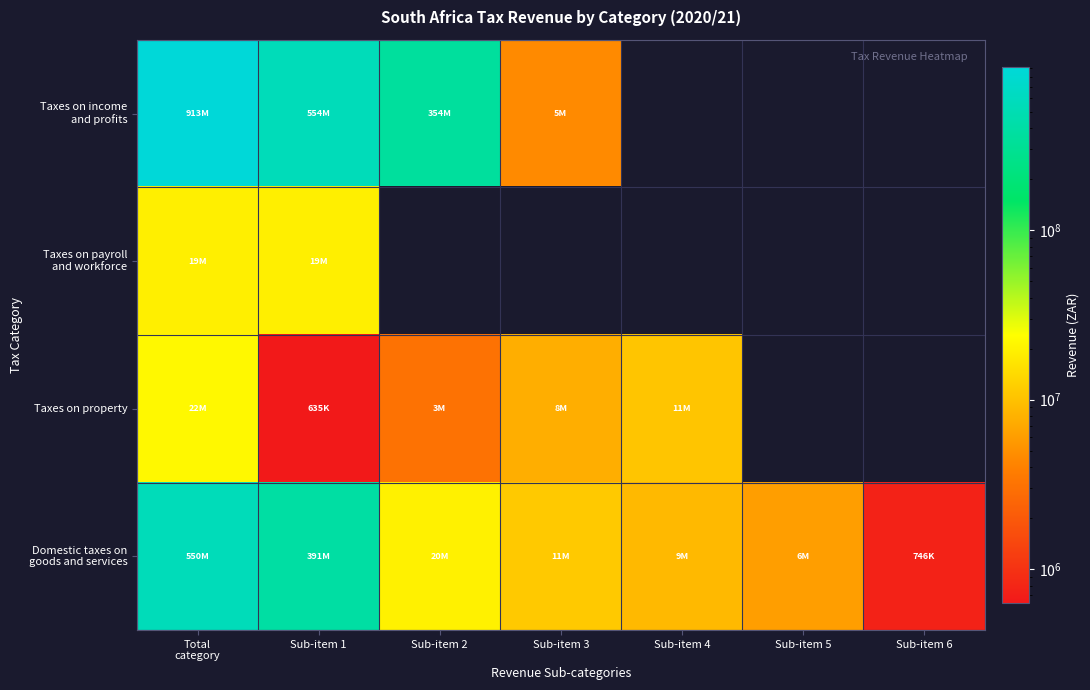

Where is Taxes on payroll and workforce nearest to the value 19335917?

Total category